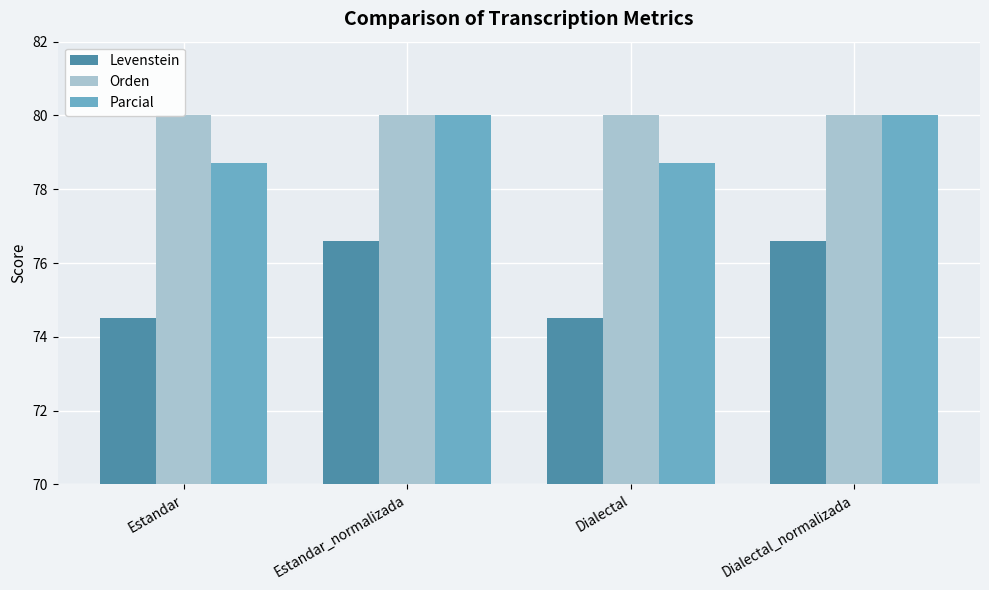

The value of Orden at Dialectal_normalizada is 104.4. True or false?

False